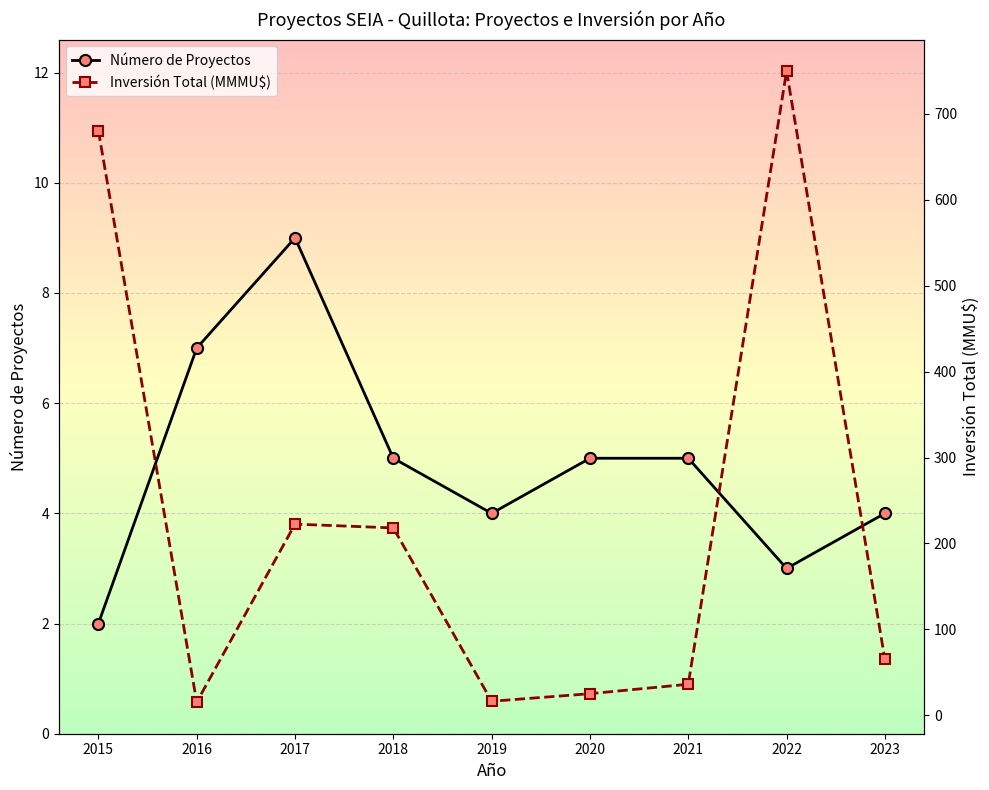

Is the value of Inversión Total (MMMU$) at 2017 greater than the value of Número de Proyectos at 2017?

Yes